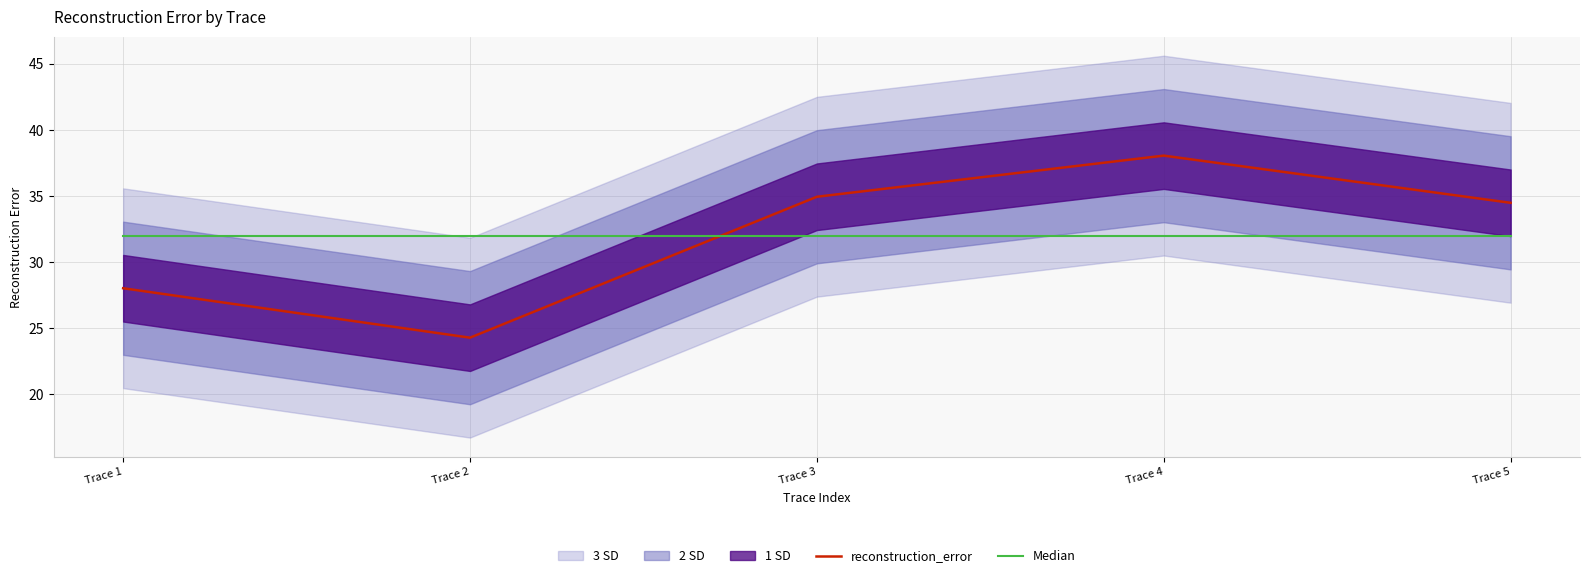

The reconstruction_error series shows 34.9 at Trace 3. True or false?

True